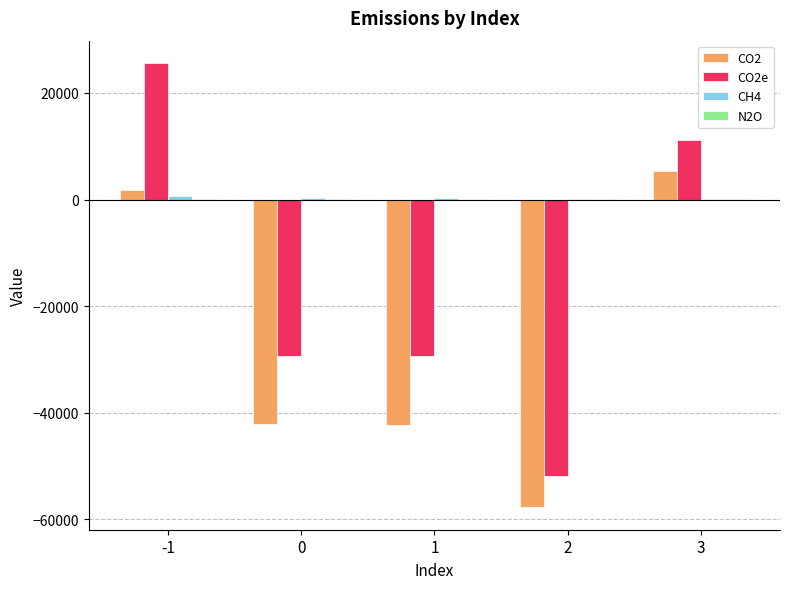

What is the maximum value shown in the chart?

25637.6